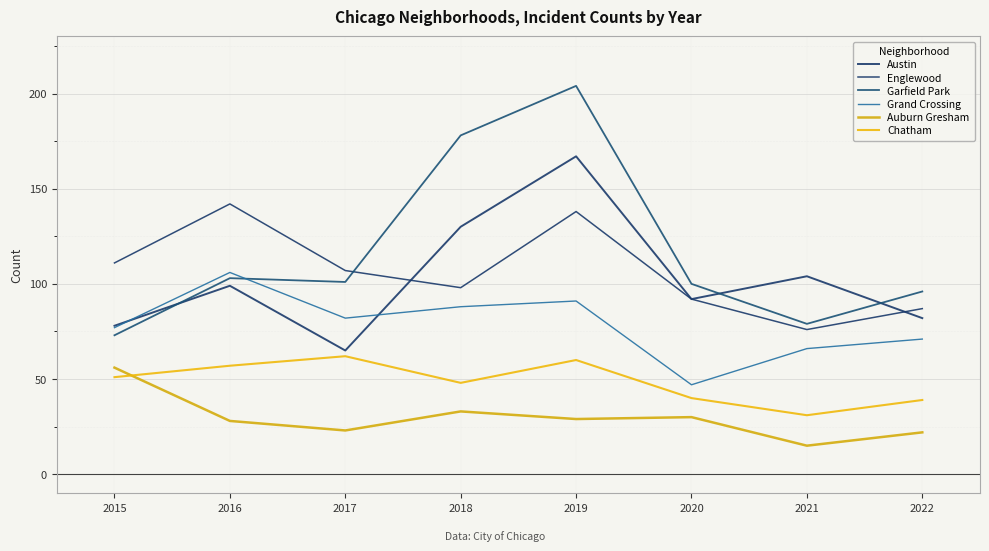

Is this an area chart (filled region under the line)?

No